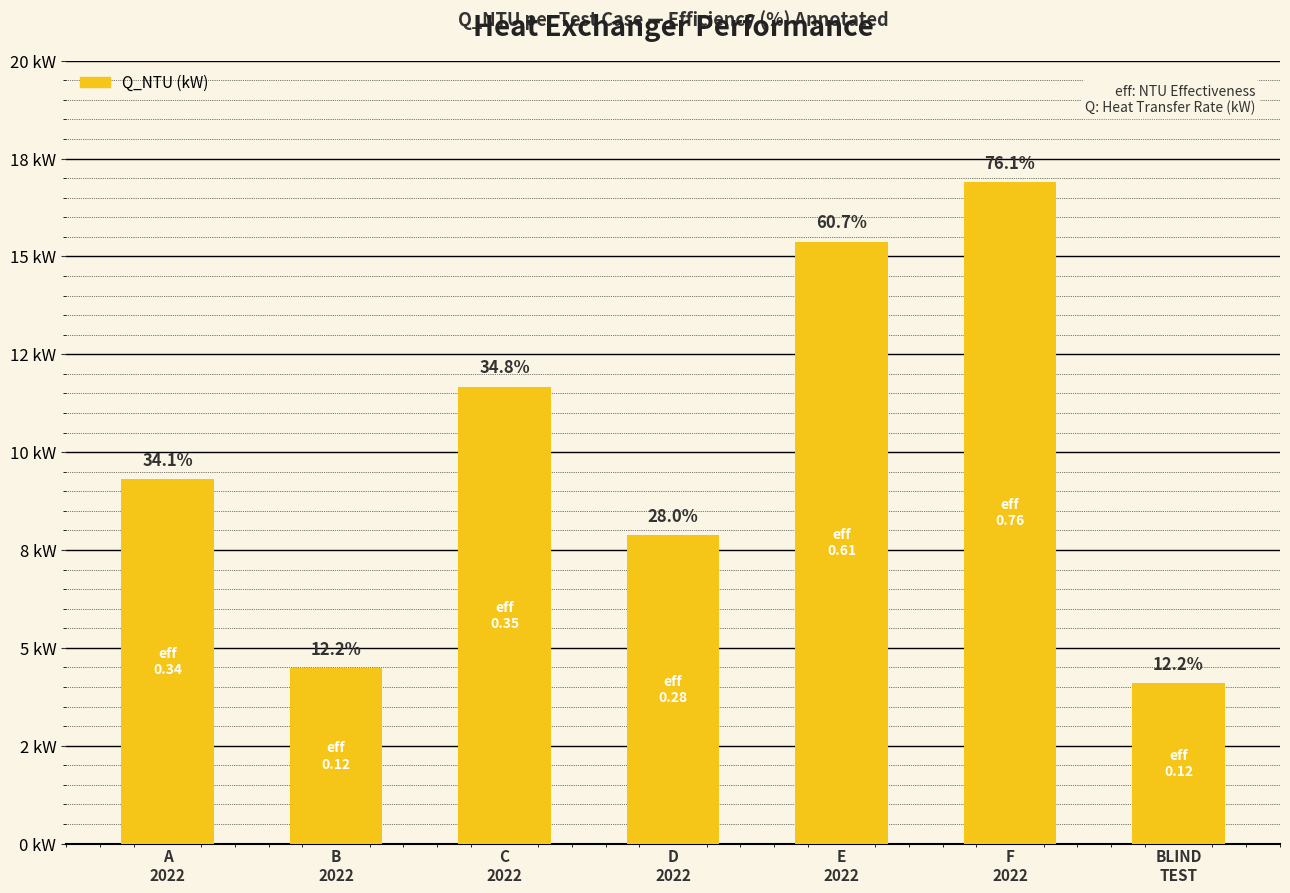

Are the bars horizontal?

No